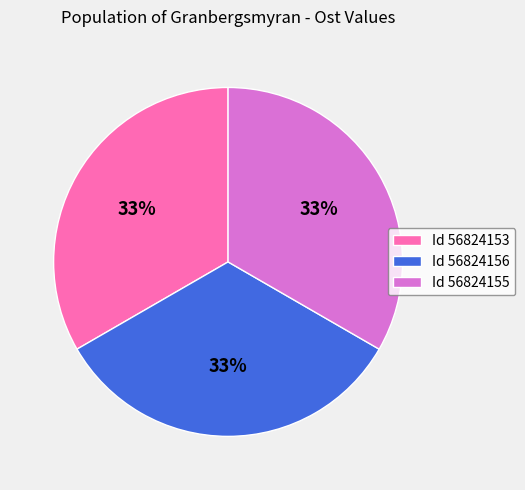

Combined, do Id 56824156 and Id 56824155 account for over 50%?

Yes